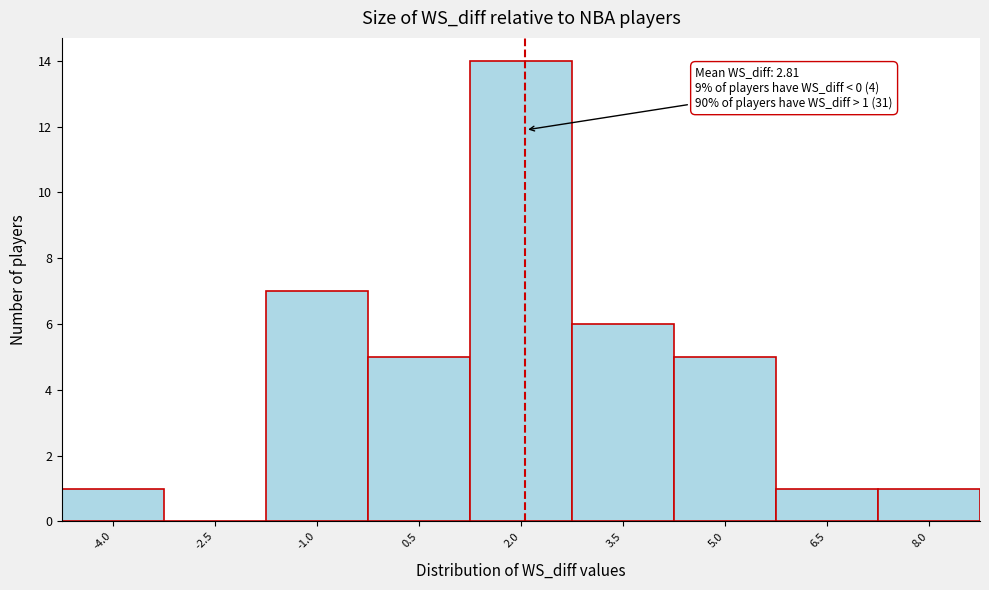

Reading left to right, what are all the values shown in this chart?

-4.0=1	-2.5=0	-1.0=7	0.5=5	2.0=14	3.5=6	5.0=5	6.5=1	8.0=1